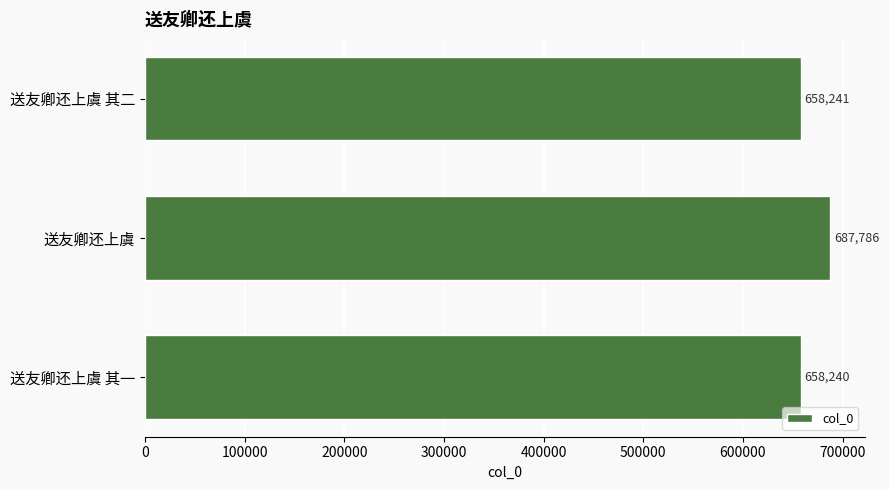

Rank the categories by value from highest to lowest.

送友卿还上虞, 送友卿还上虞 其二, 送友卿还上虞 其一